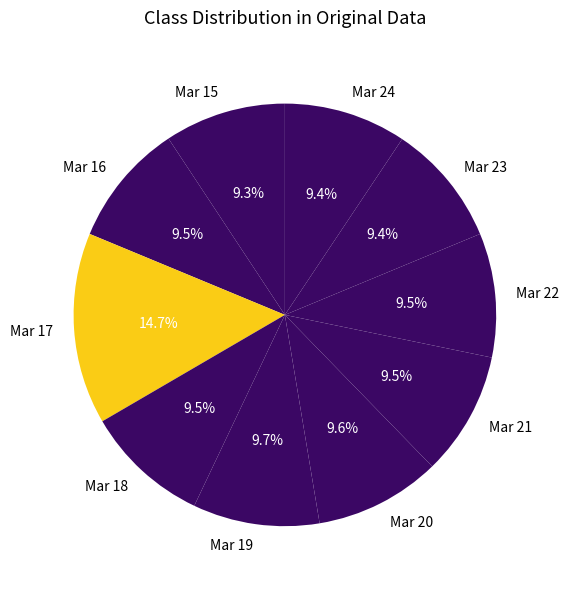

Which category has the biggest portion of the pie?

Mar 17